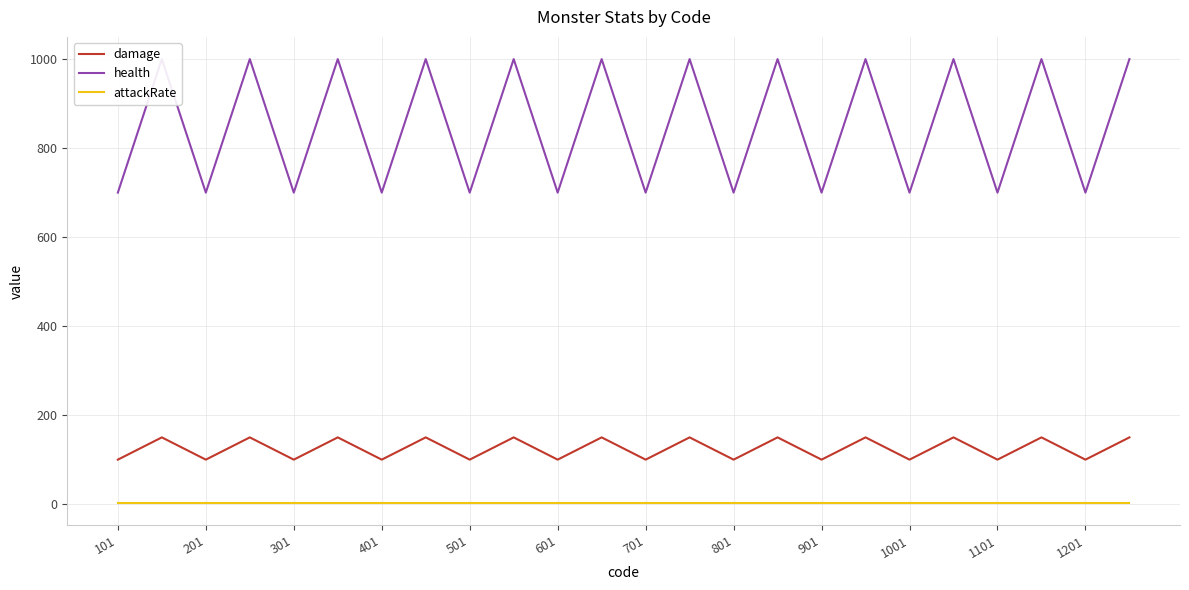

Which series has the largest total across all categories?

health